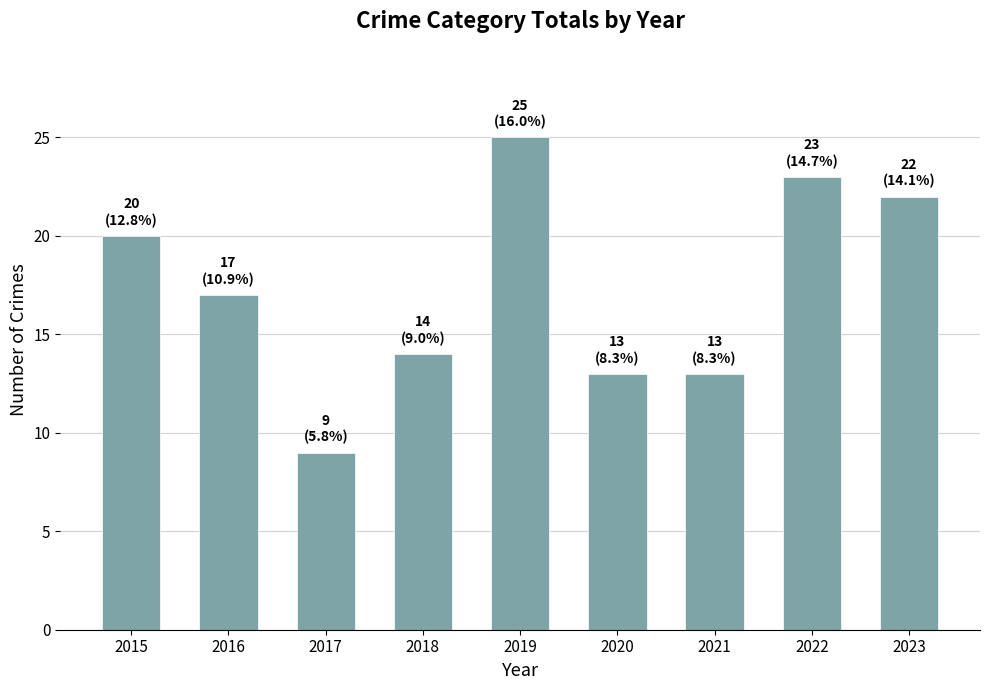

What is the maximum value shown in the chart?

25